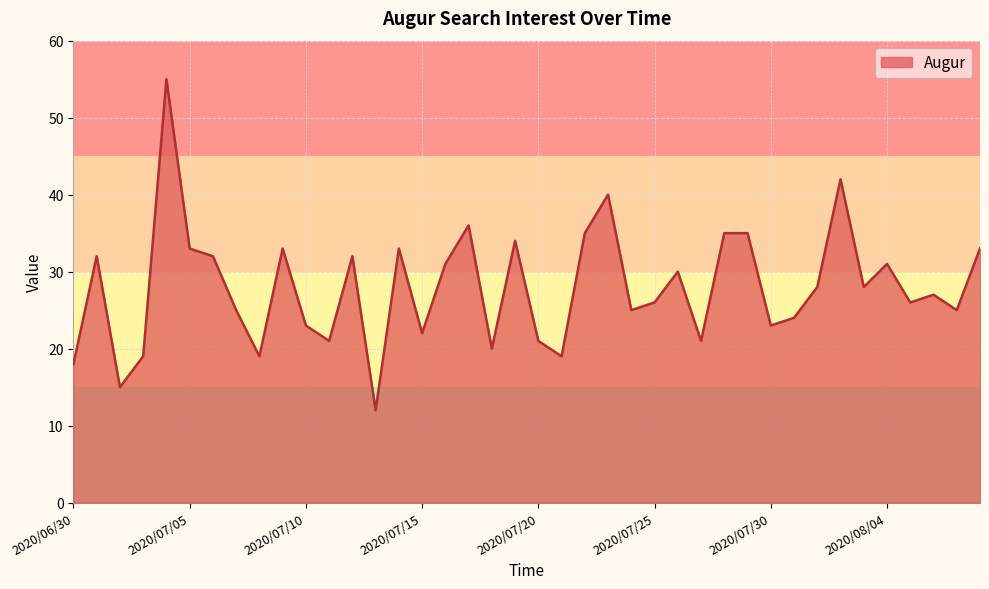

What is the greatest value displayed?

55